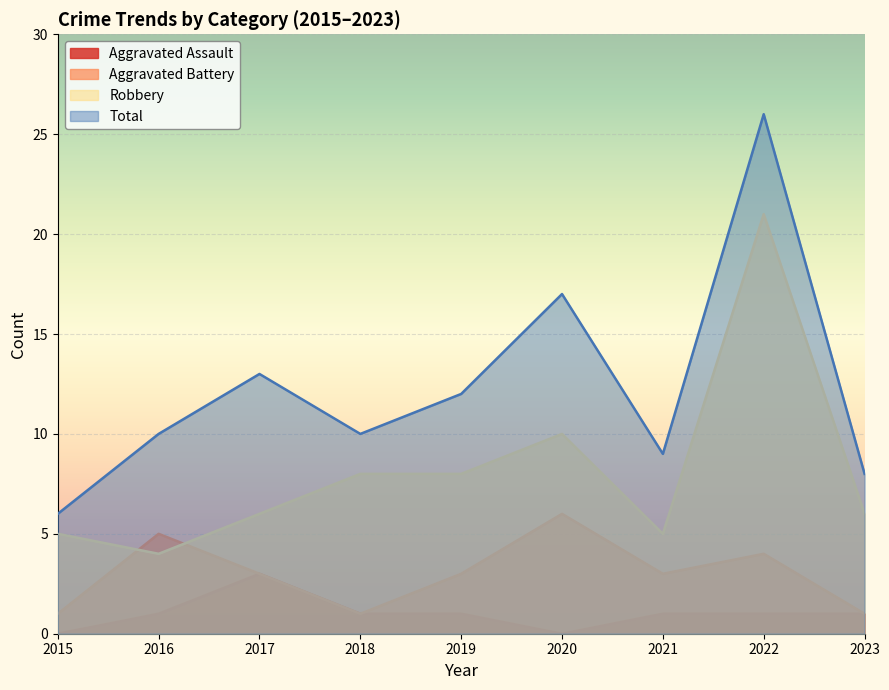

Reading right to left, what are all the values shown in this chart?

Aggravated Assault: 1	1	1	0	1	1	3	1	0
Aggravated Battery: 1	4	3	6	3	1	3	5	1
Robbery: 6	21	5	10	8	8	6	4	5
Total: 8	26	9	17	12	10	13	10	6